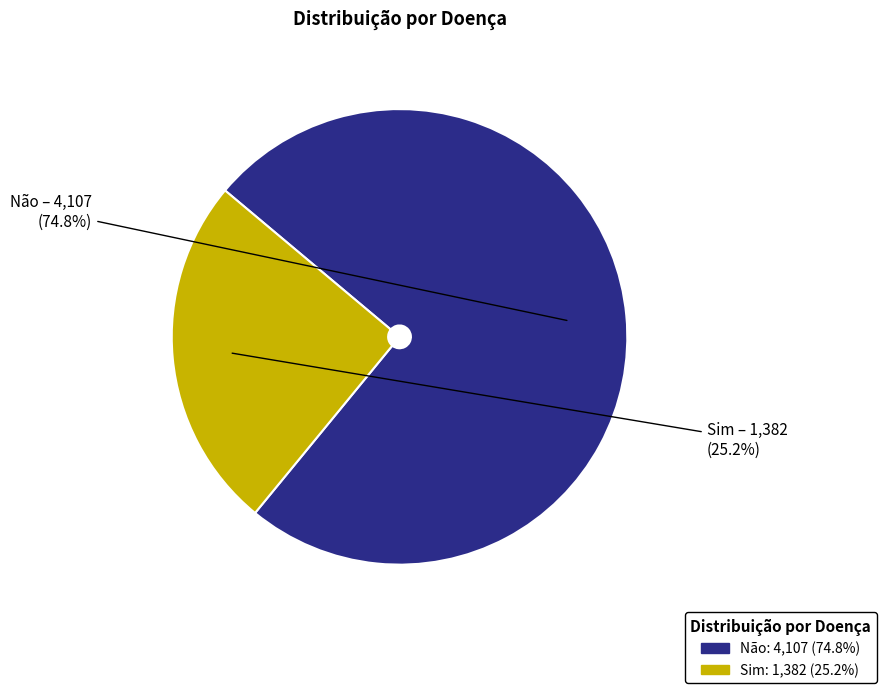

True or false: Não accounts for 75% of the total.

True